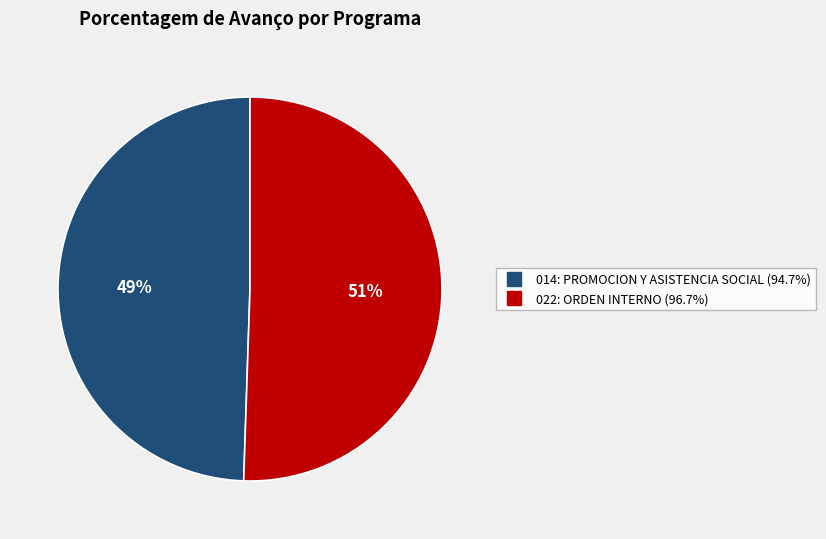

How many slices are in this pie chart?

2